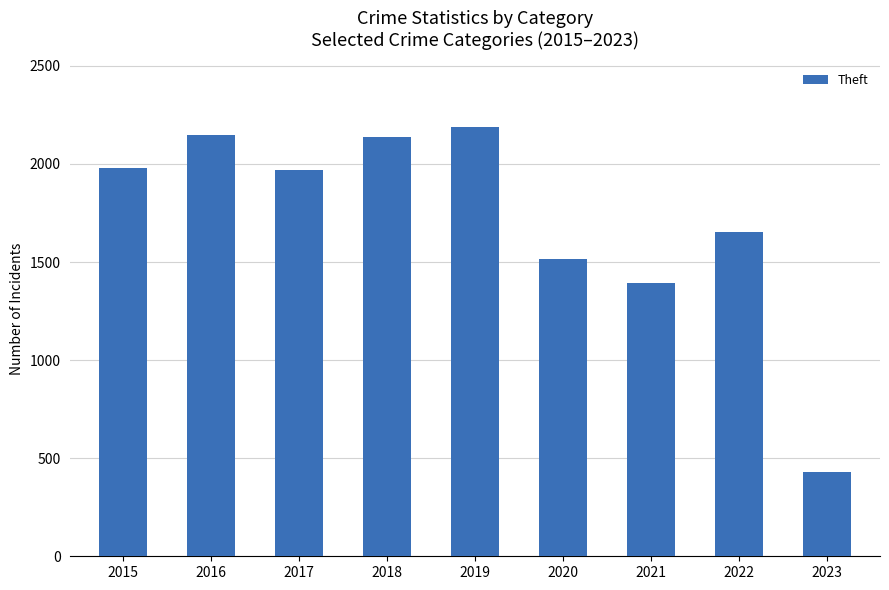

What is the approximate value at 2020, to the nearest 100?

1500